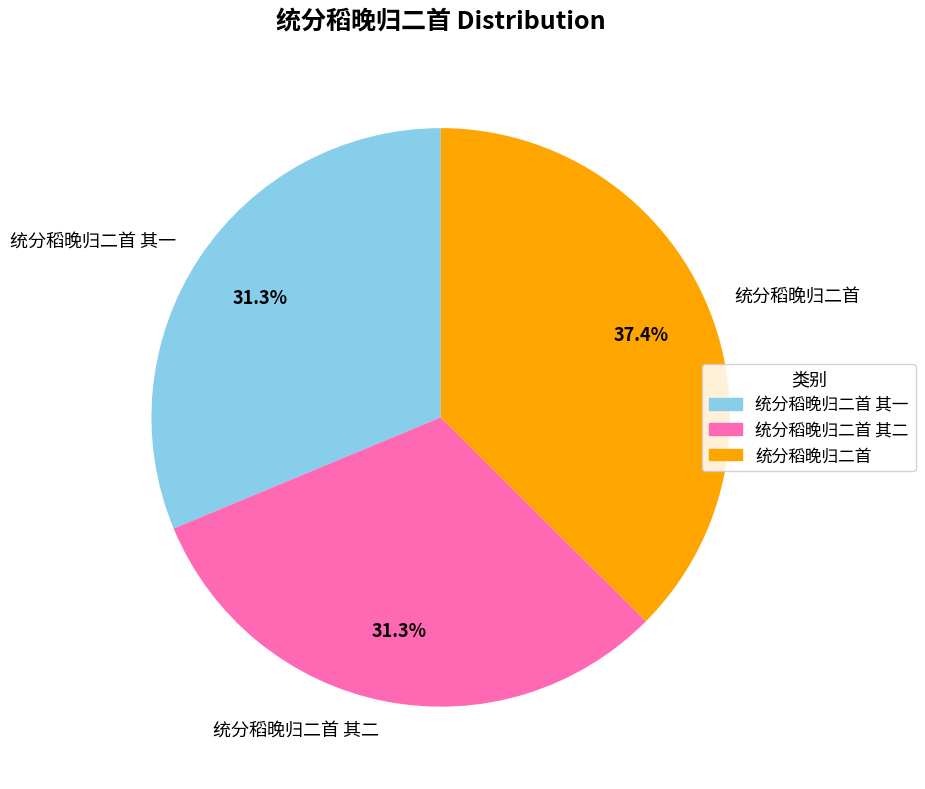

Is there any slice that represents more than half of the pie?

No